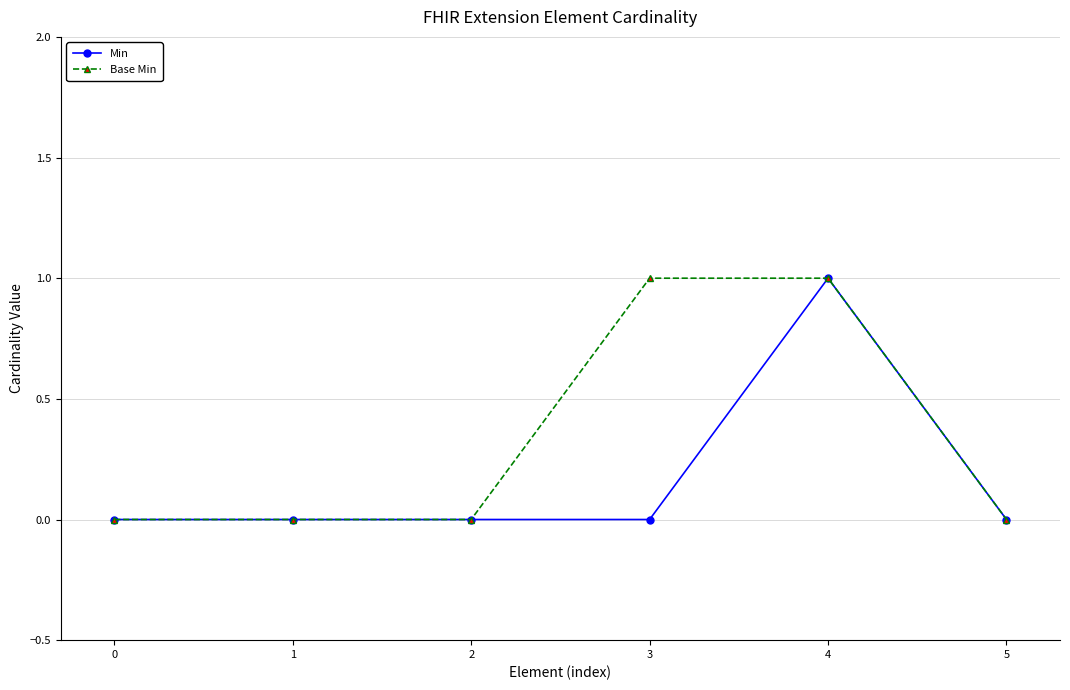

Reading left to right, list all the values displayed in this chart.

Min: 0=0	1=0	2=0	3=0	4=1	5=0
Base Min: 0=0	1=0	2=0	3=1	4=1	5=0